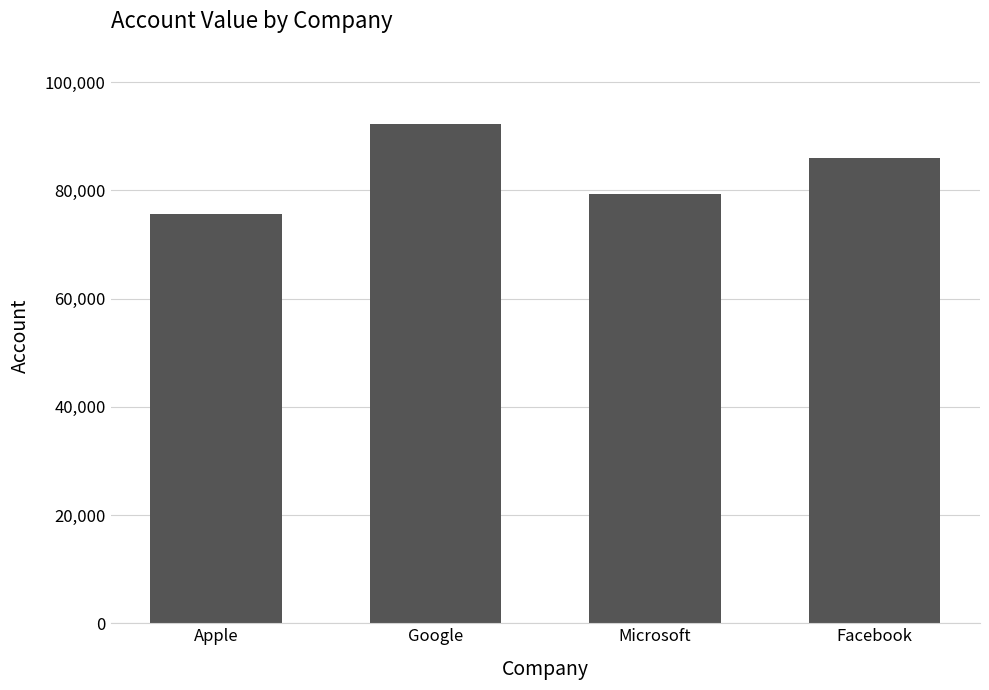

Which category has the lowest value across all series?

Apple